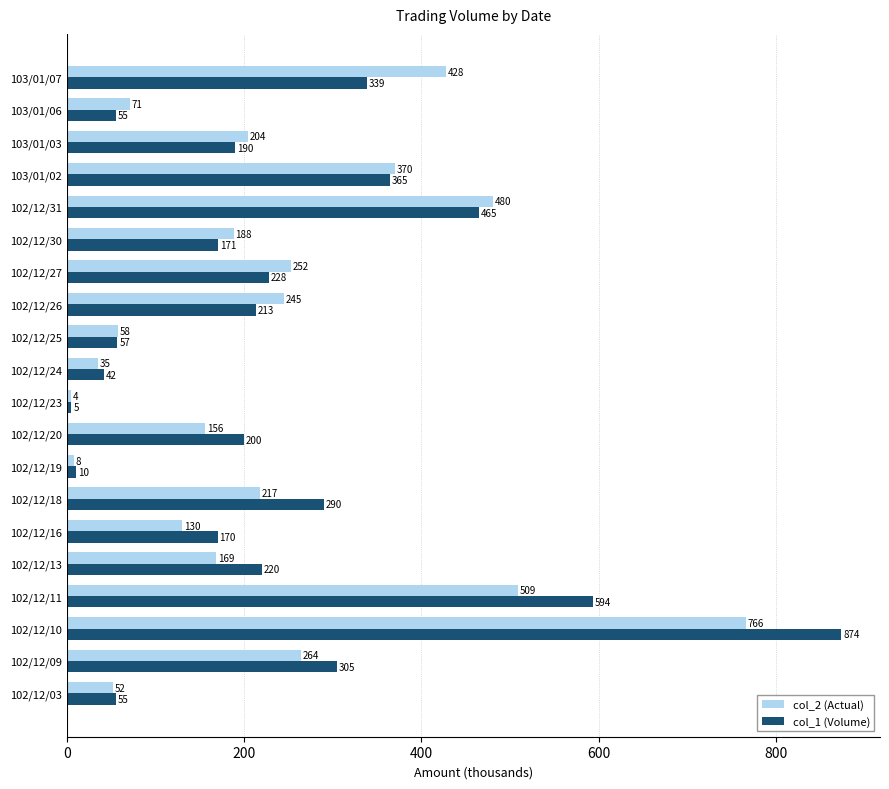

What is the minimum value shown in the chart?

4.1